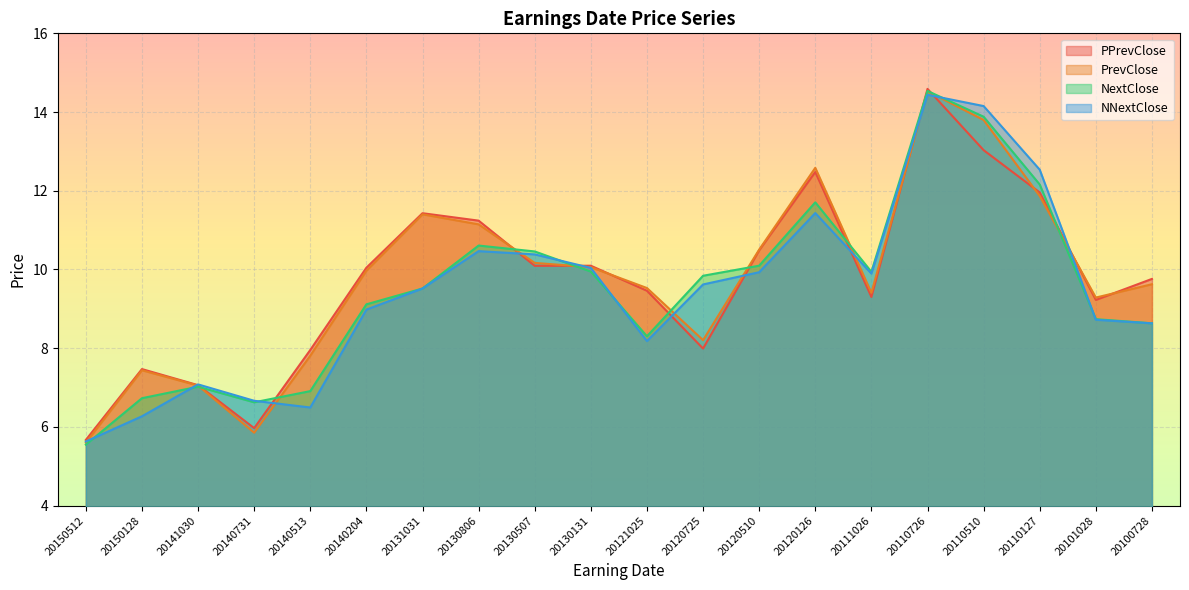

Which series ends up on top after the final intersection of PrevClose and NextClose?

PrevClose